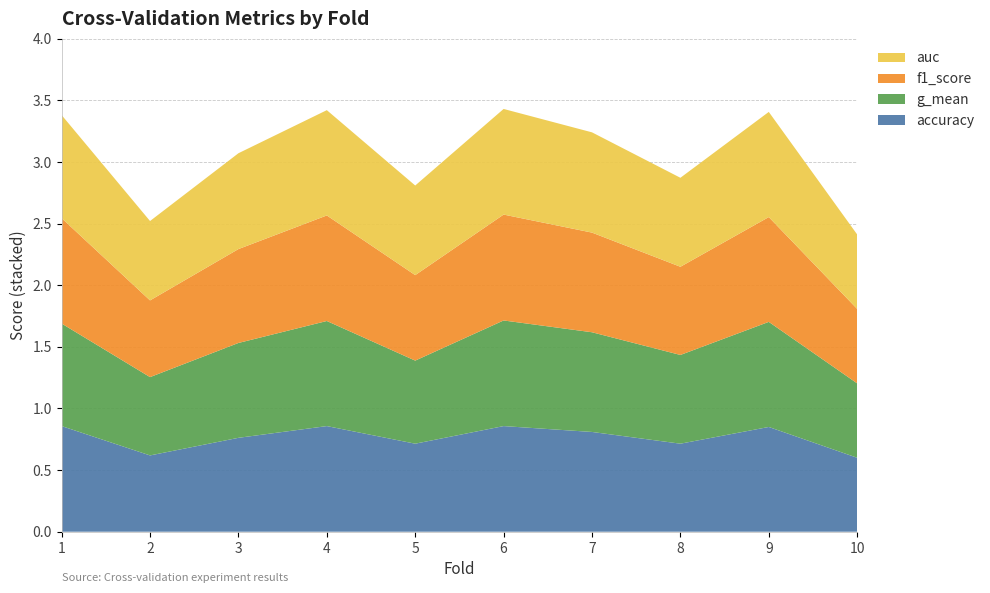

Reading left to right, what are all the values shown in this chart?

accuracy: 1=0.9	2=0.6	3=0.8	4=0.9	5=0.7	6=0.9	7=0.8	8=0.7	9=0.8	10=0.6
g_mean: 1=0.8	2=0.6	3=0.8	4=0.9	5=0.7	6=0.9	7=0.8	8=0.7	9=0.9	10=0.6
f1_score: 1=0.9	2=0.6	3=0.8	4=0.9	5=0.7	6=0.9	7=0.8	8=0.7	9=0.9	10=0.6
auc: 1=0.8	2=0.6	3=0.8	4=0.9	5=0.7	6=0.9	7=0.8	8=0.7	9=0.9	10=0.6